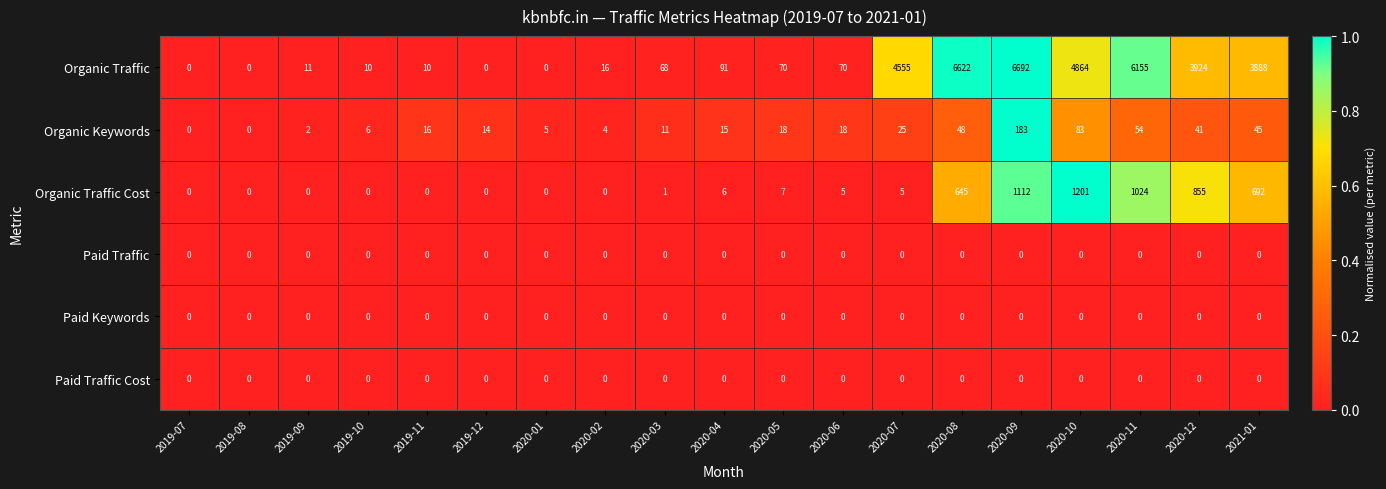

What is the sum of all Organic Traffic Cost values?

5553